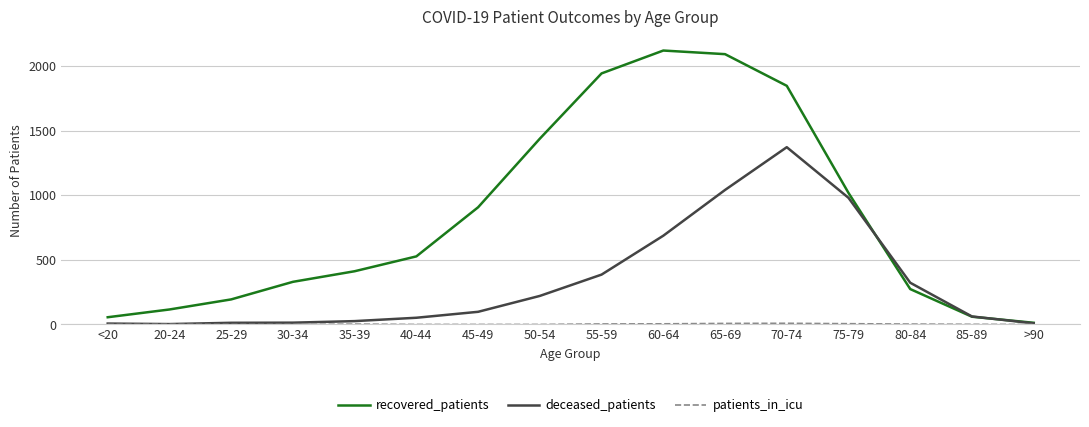

Is the value of deceased_patients at 85-89 greater than the value of recovered_patients at 25-29?

No